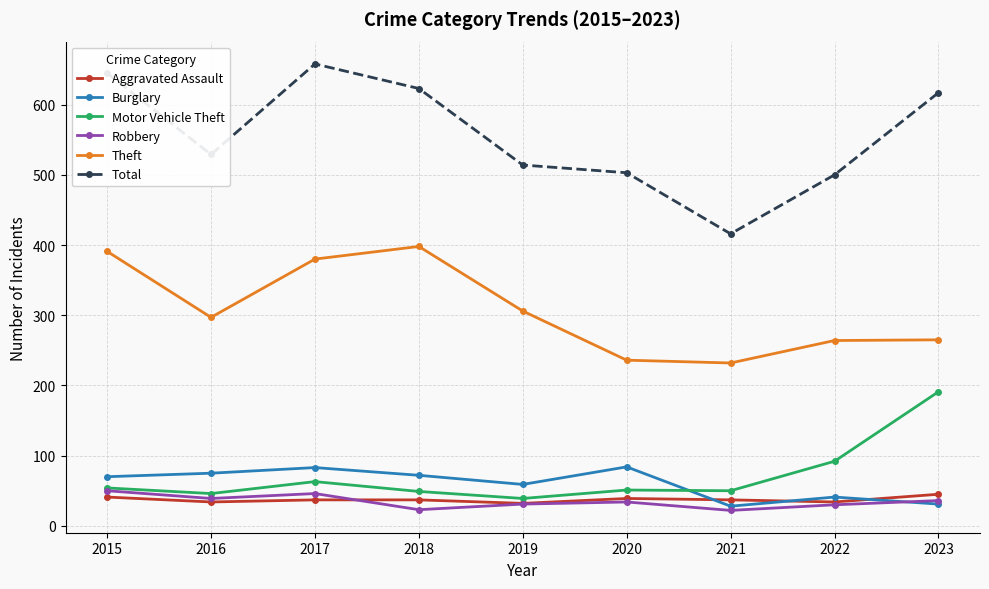

How many lines are shown in the chart?

6